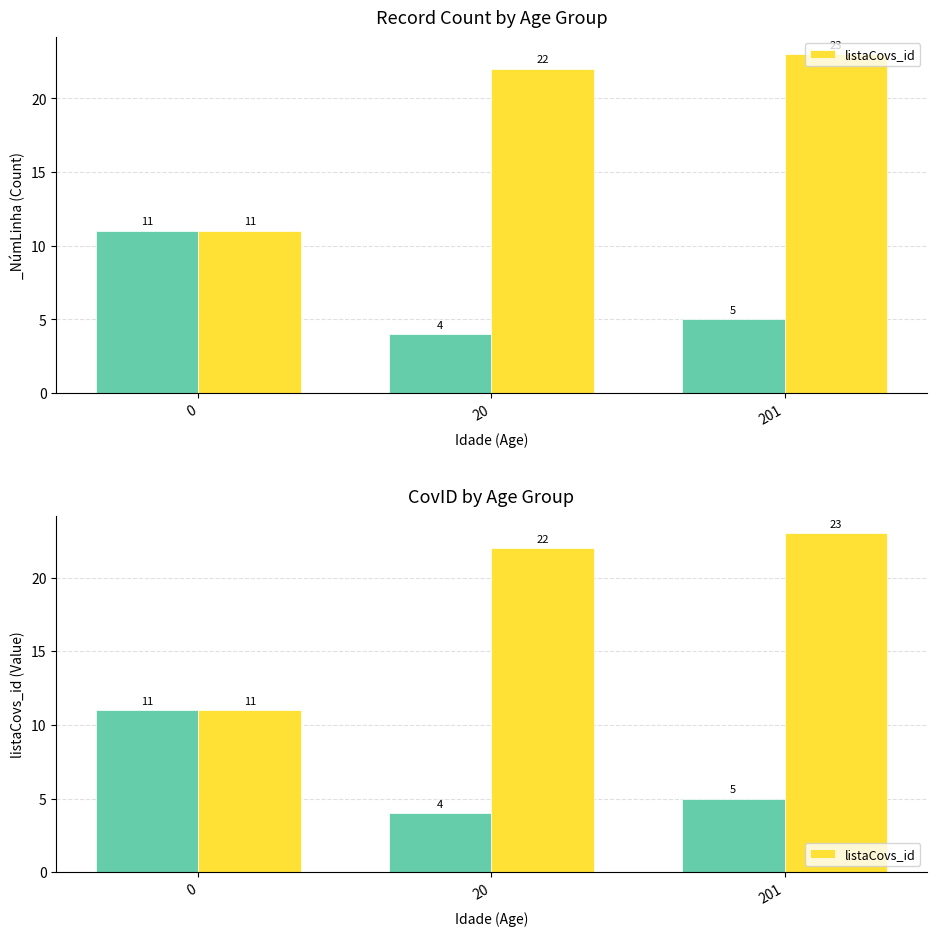

At which label is the value closest to 17?

20